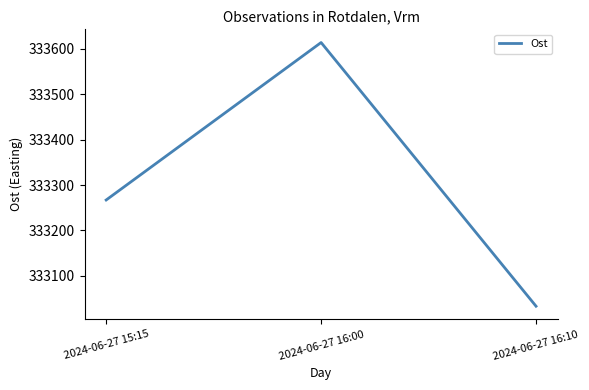

What is the approximate value at 2024-06-27 16:00?

333614